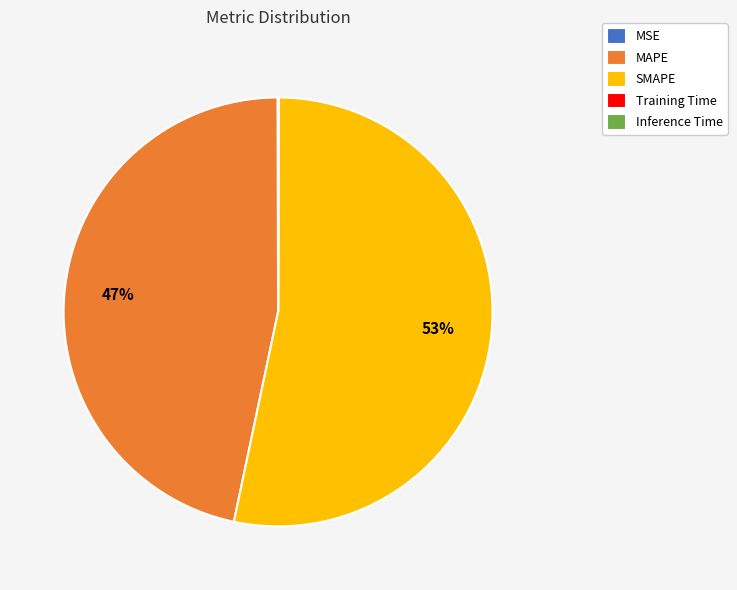

Approximately how many times larger is the value at MAPE compared to SMAPE?

0.9